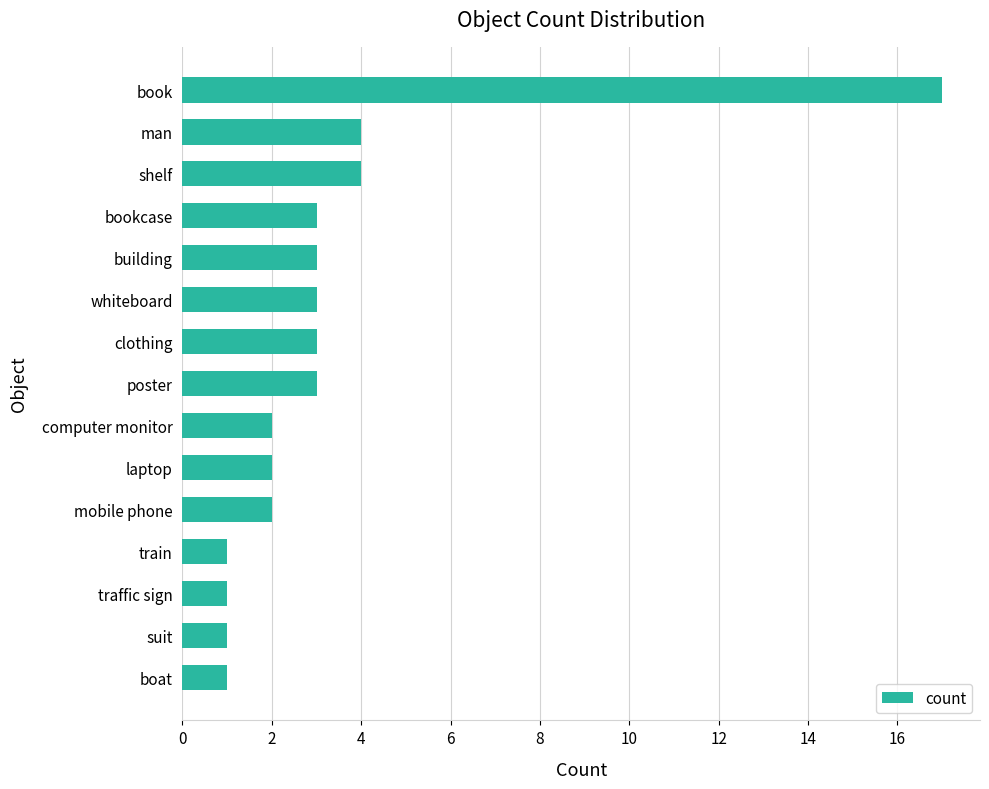

What is the difference between the maximum and minimum values?

16